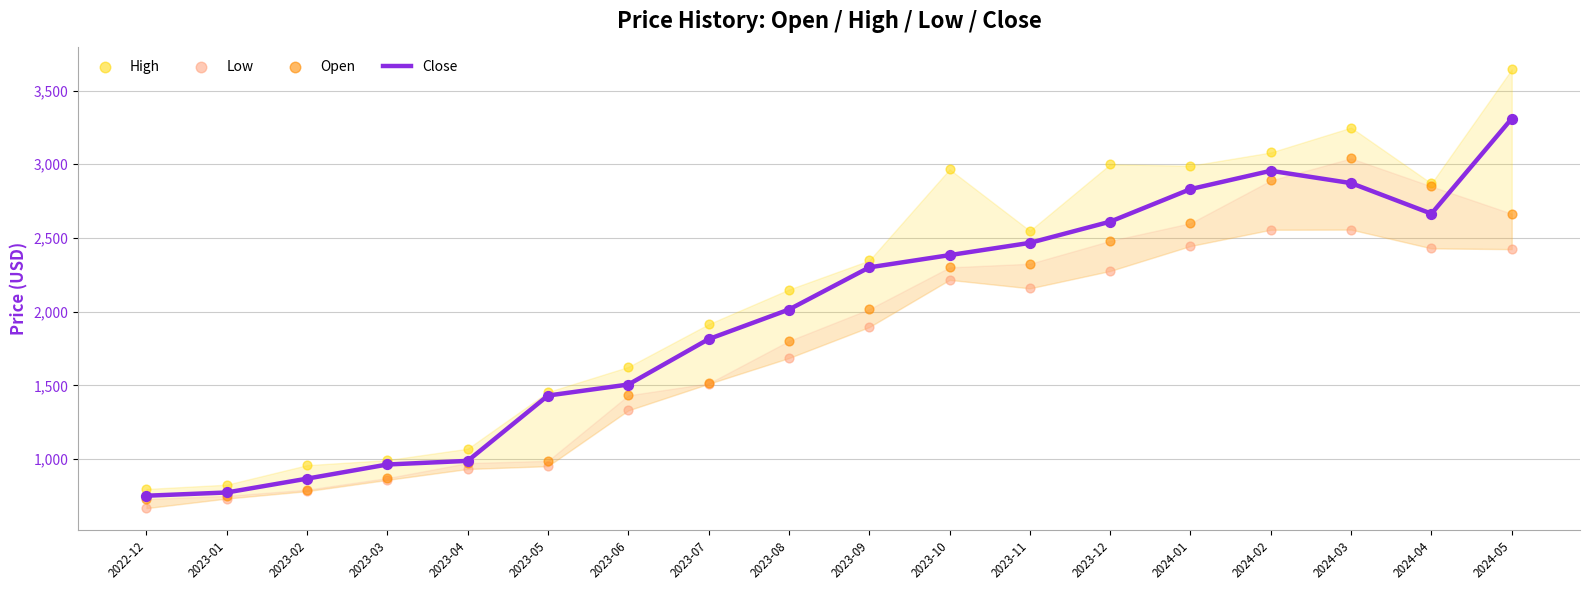

Which series contains the lowest Y value?

Low